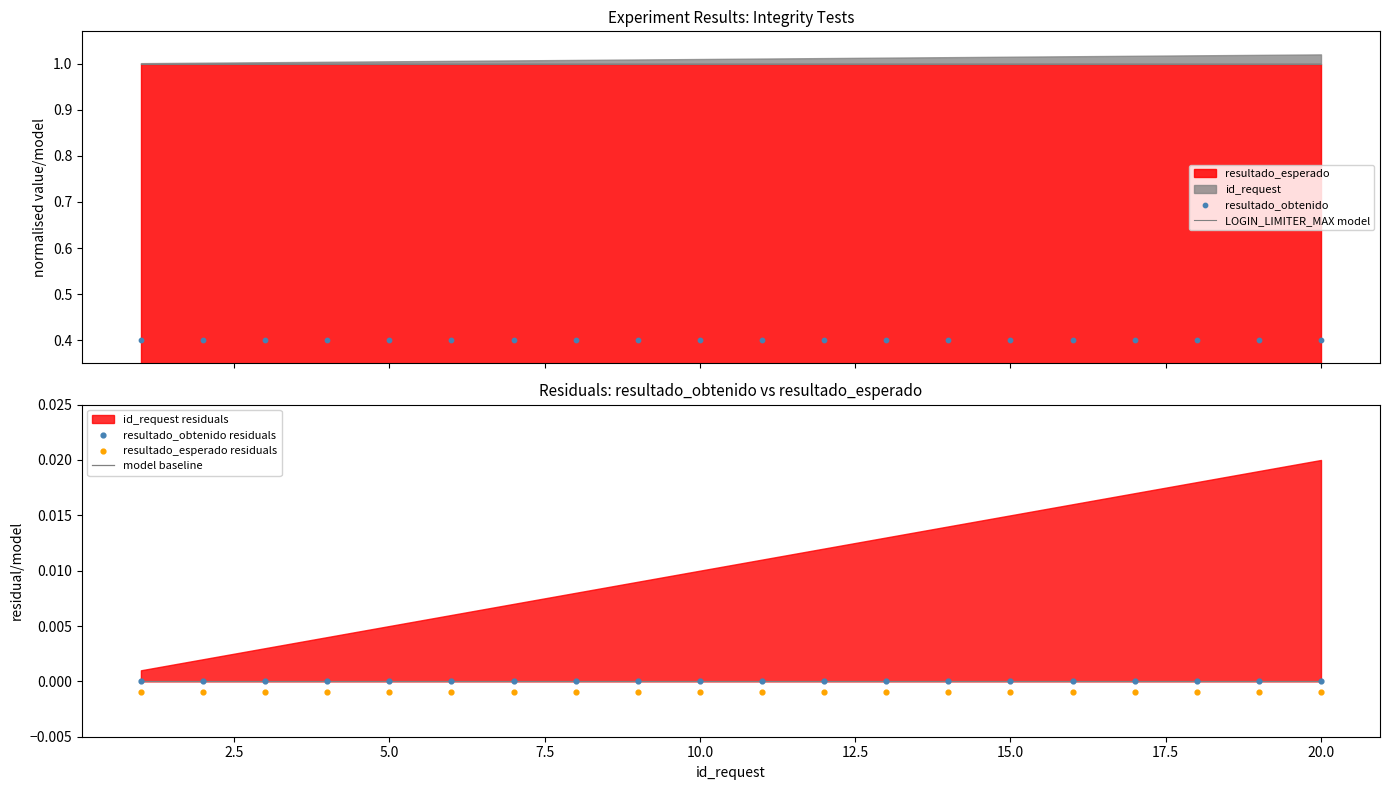

Which series contains the lowest Y value?

resultado_esperado residuals